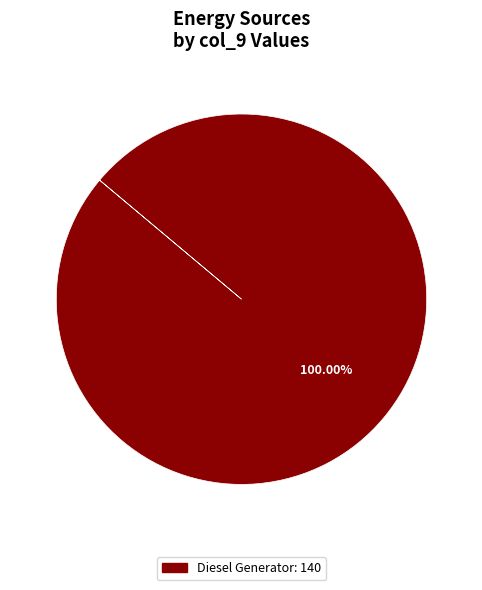

Does any single category account for the majority?

Yes